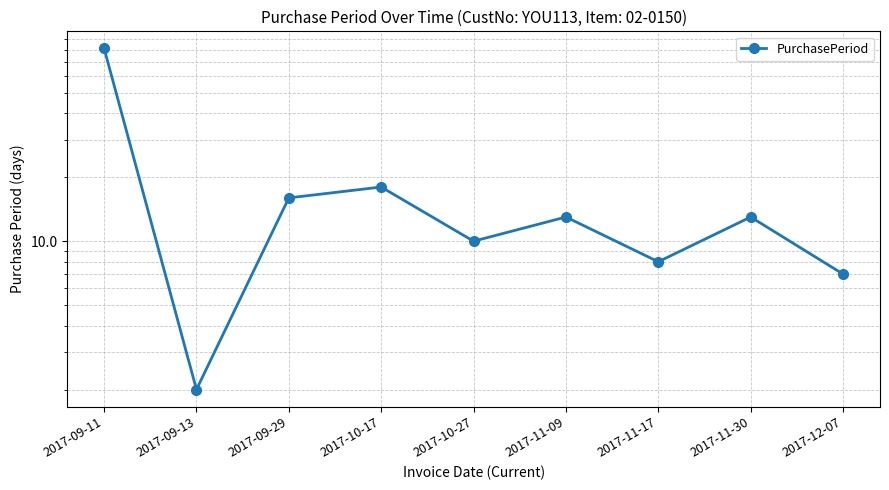

True or false: there are more than 0 points higher than both neighbors.

True